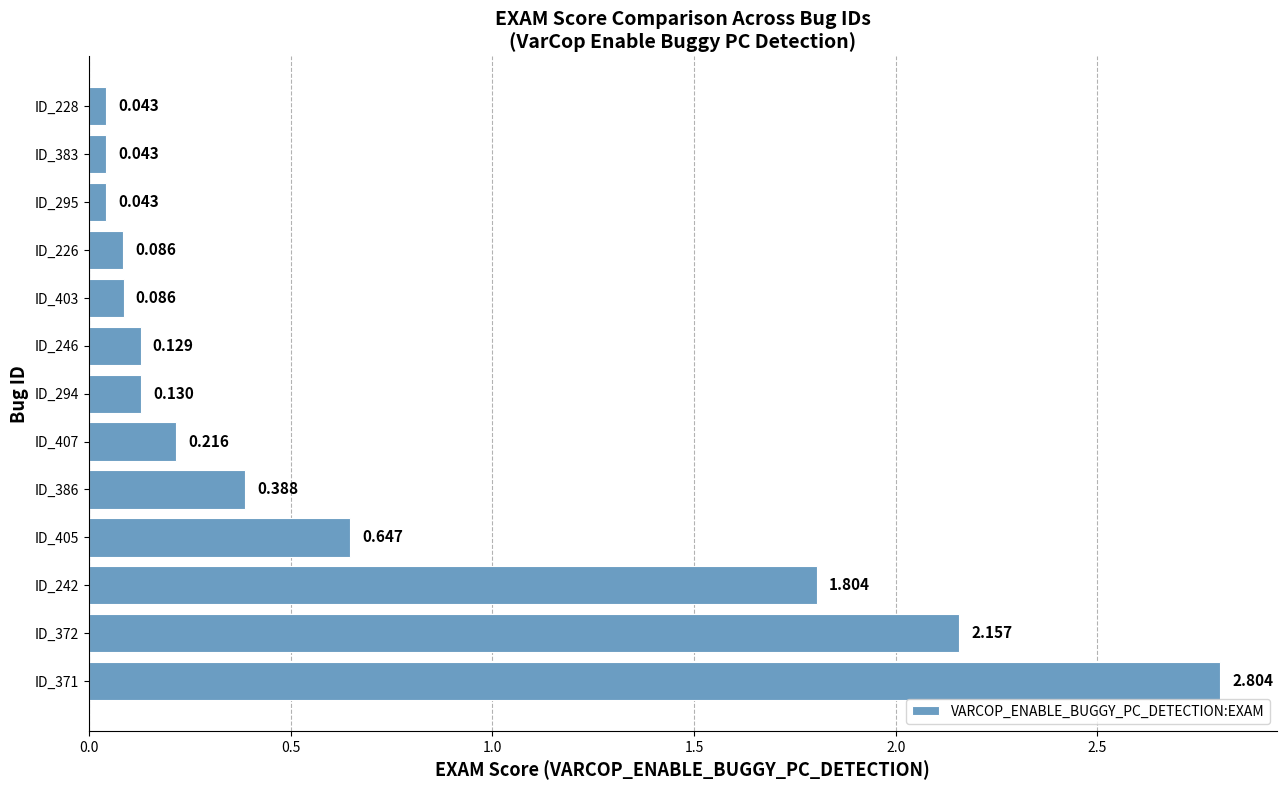

How many bars are there in total?

13